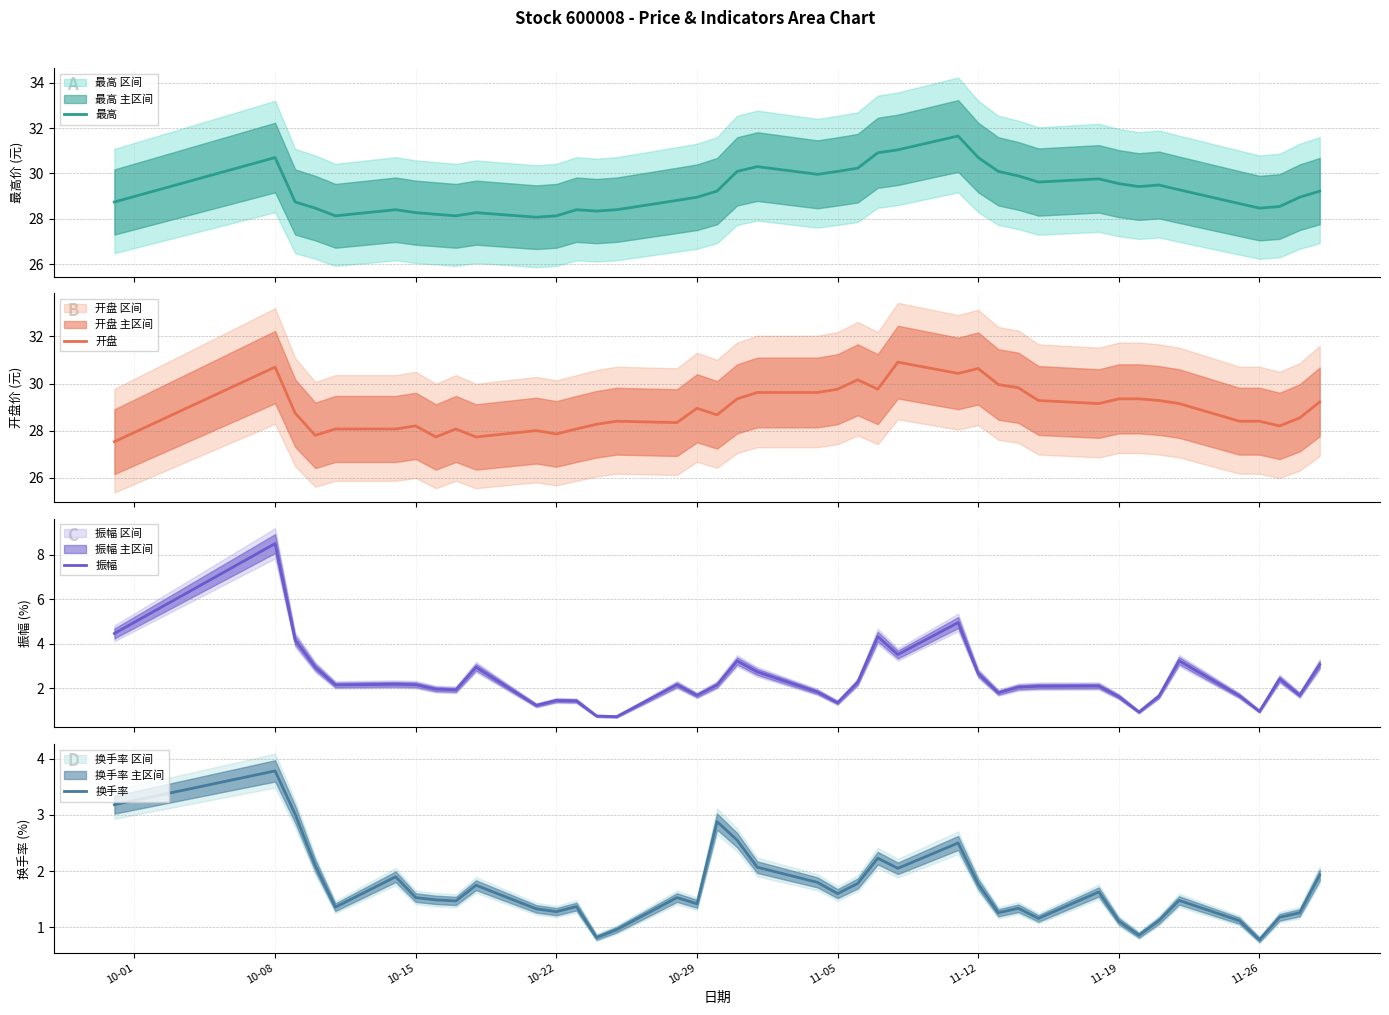

True or false: 开盘 has more than 2 points higher than both neighbors.

True